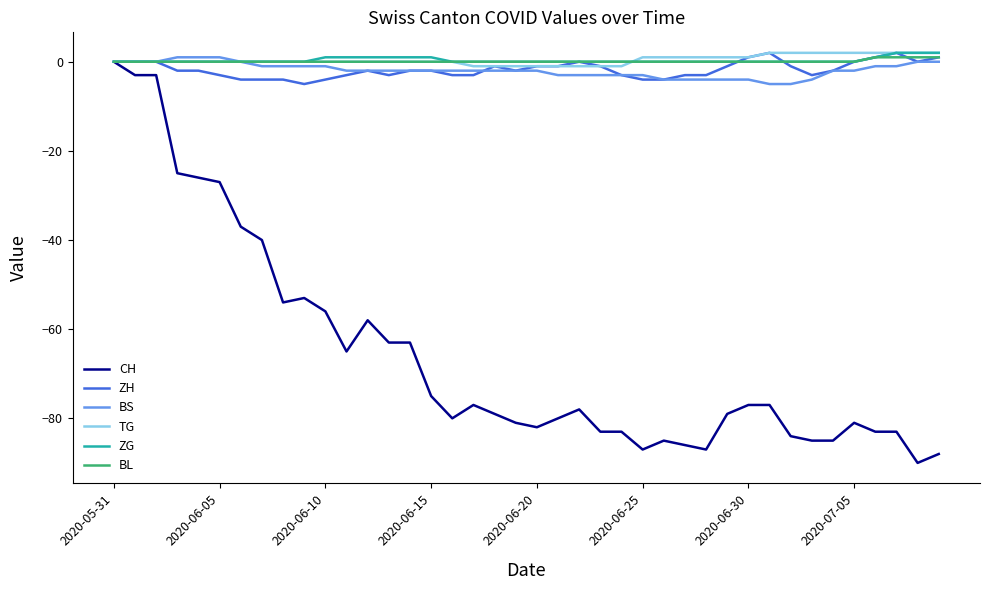

What is the smallest value displayed?

-90